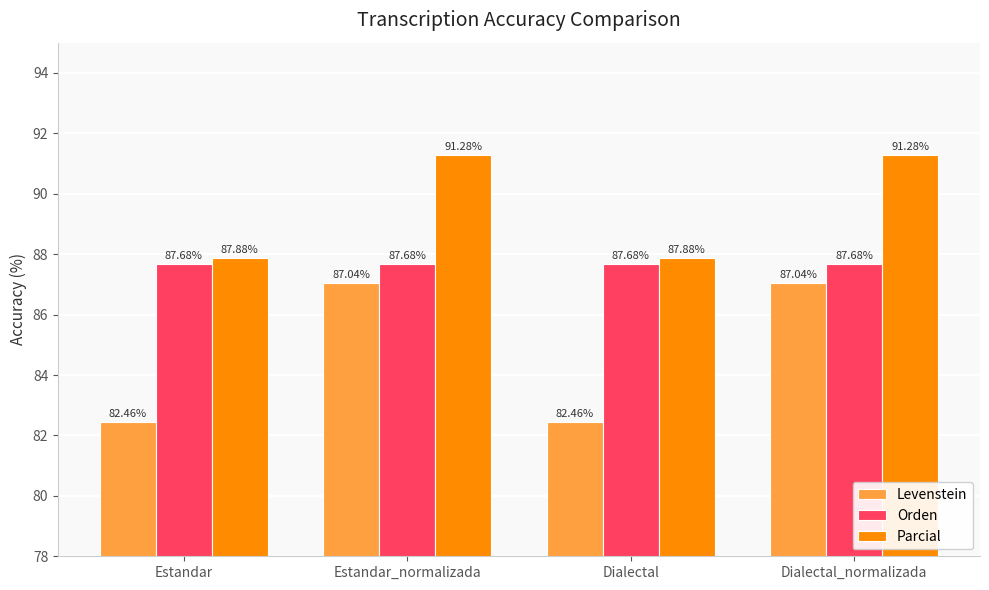

Which series has the widest spread of values?

Levenstein